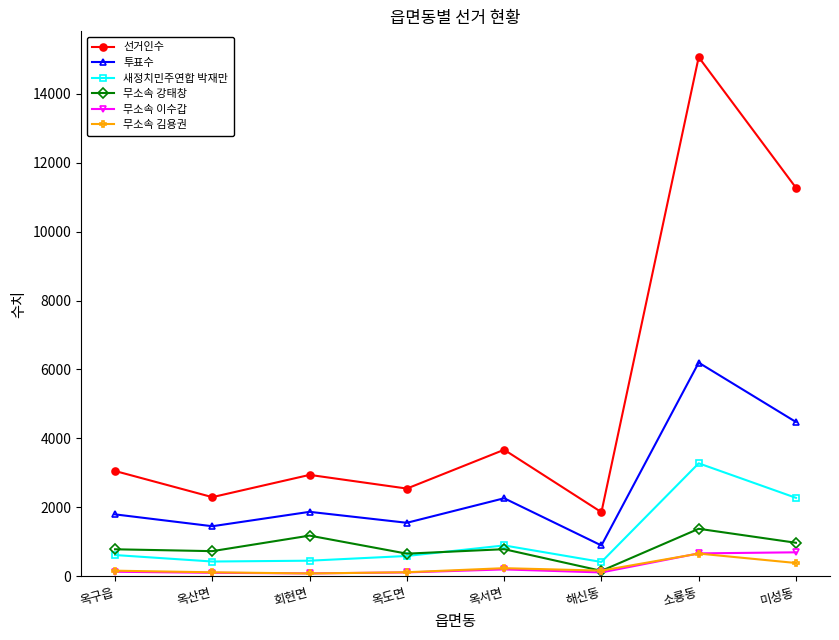

What is the smallest value displayed?

80